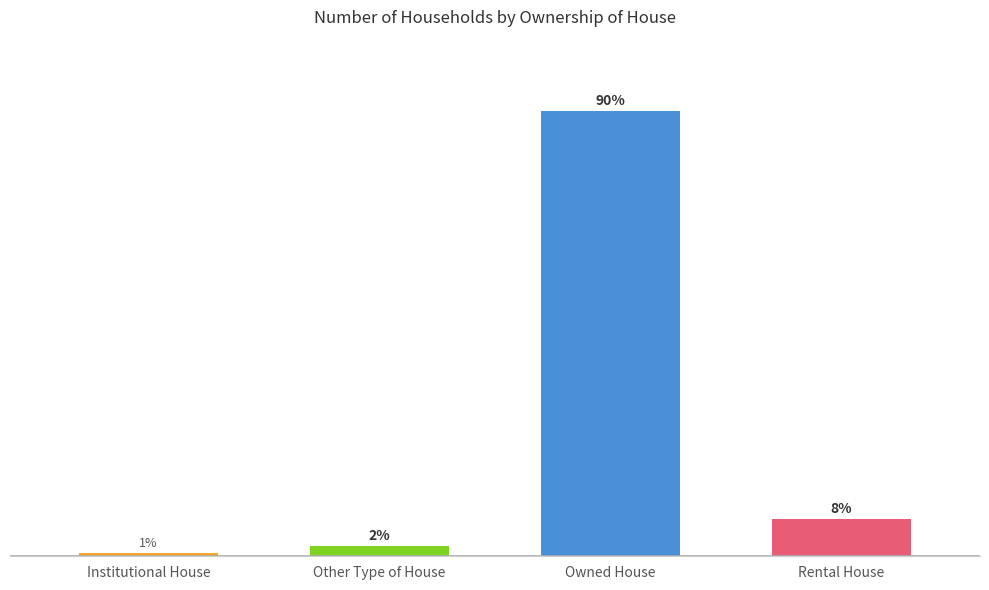

Does the chart contain any negative values?

No